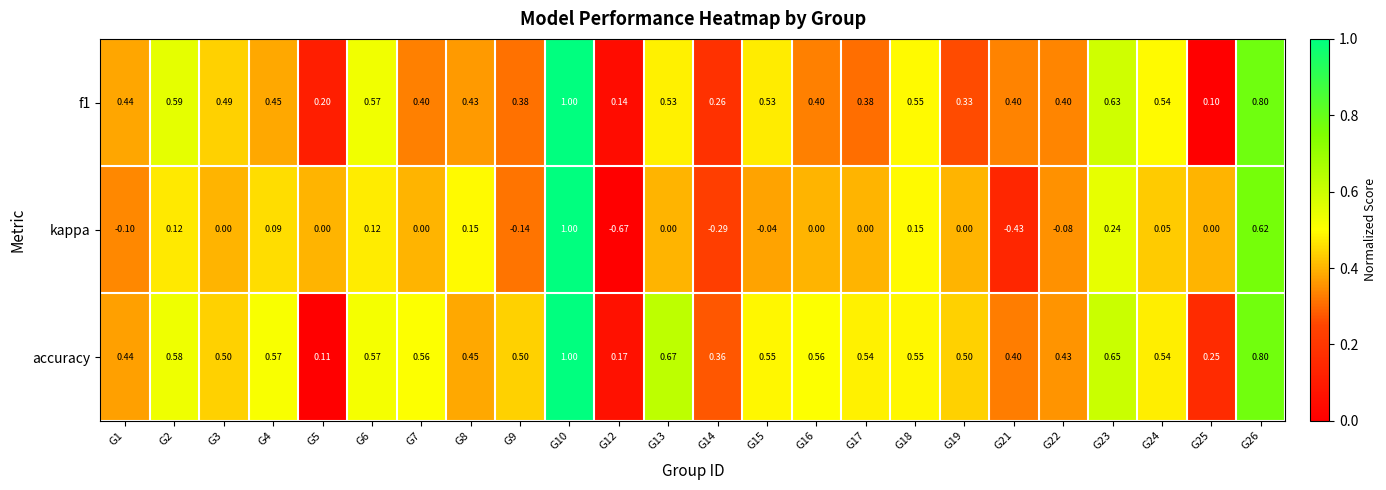

Between G12 and G13, which series saw the biggest shift?

kappa